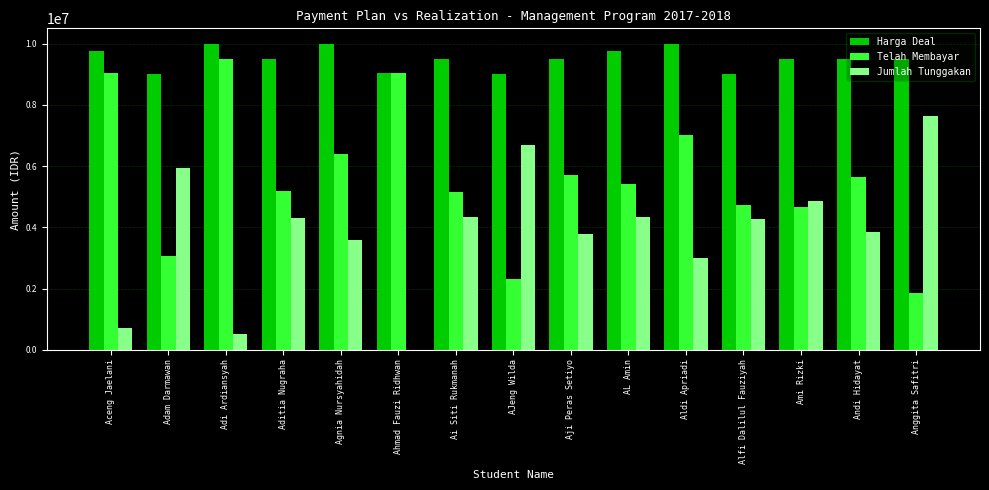

The value of Harga Deal at Ami Rizki is 9500000. True or false?

True